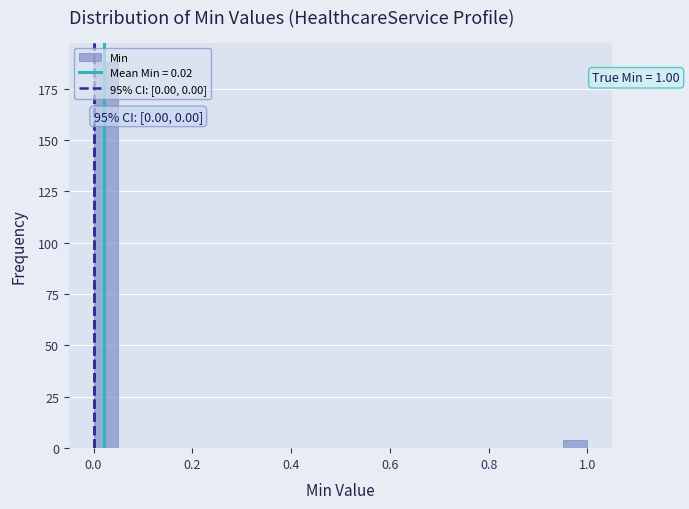

Read against the x-axis, roughly where is the centre of the tallest bar?

0.02